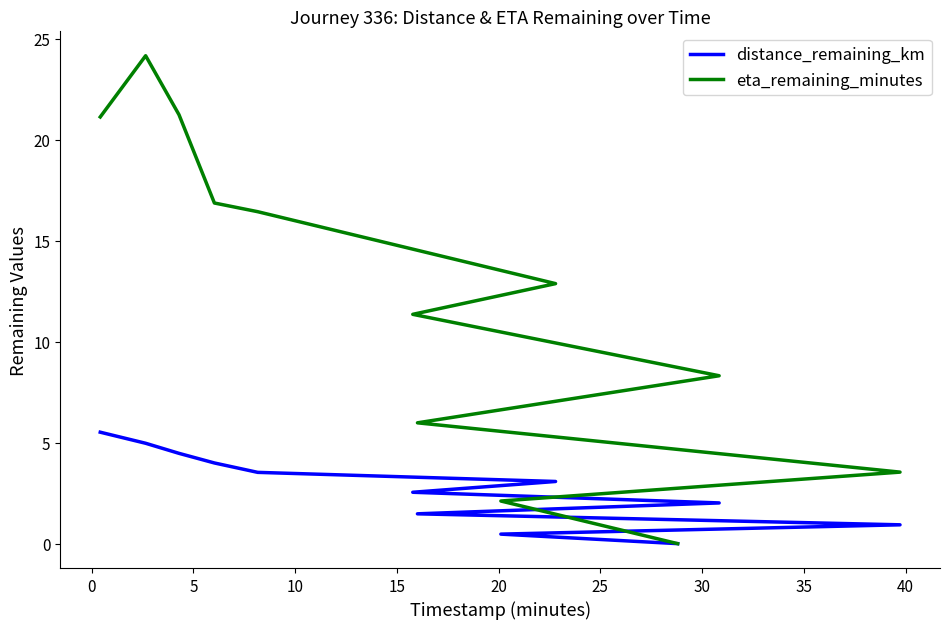

At how many categories does at least one series exceed 23?

1